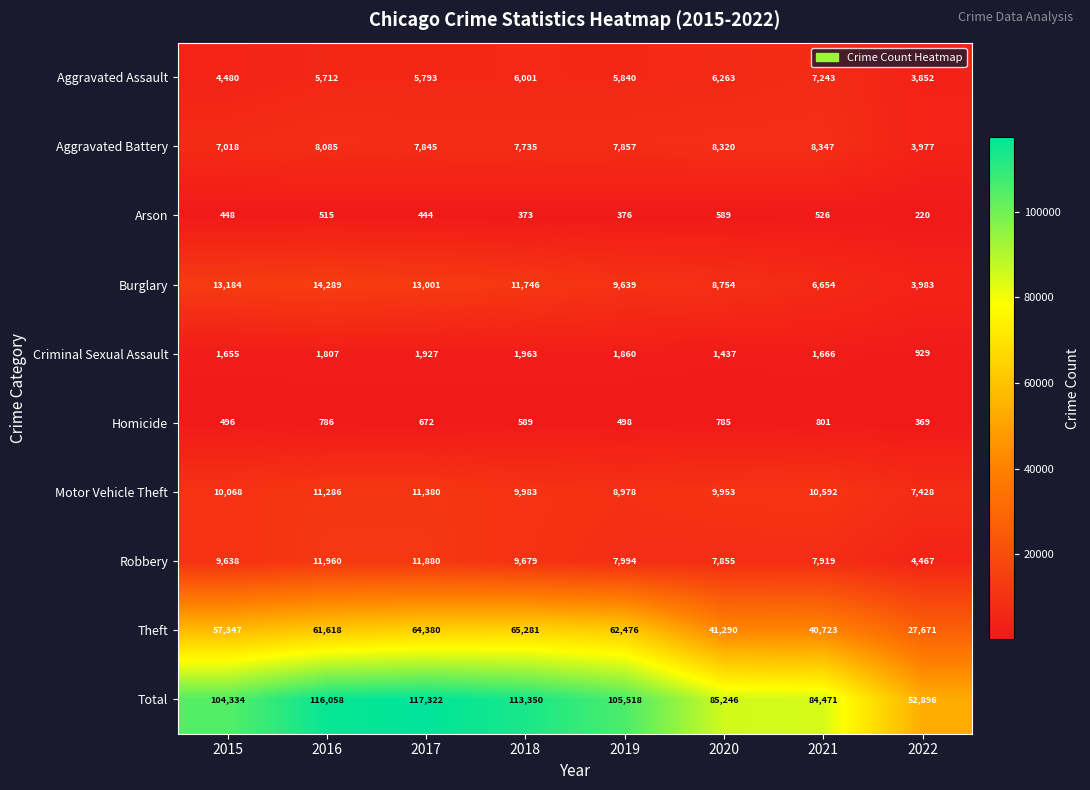

What is the difference between the highest and lowest values at 2015?

103886